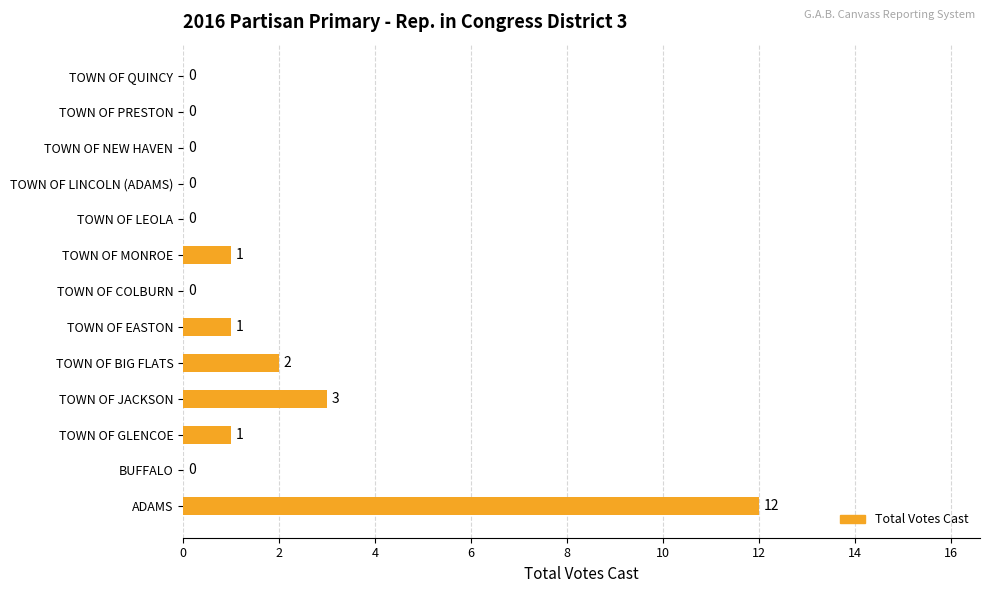

What is the sum of all values?

20